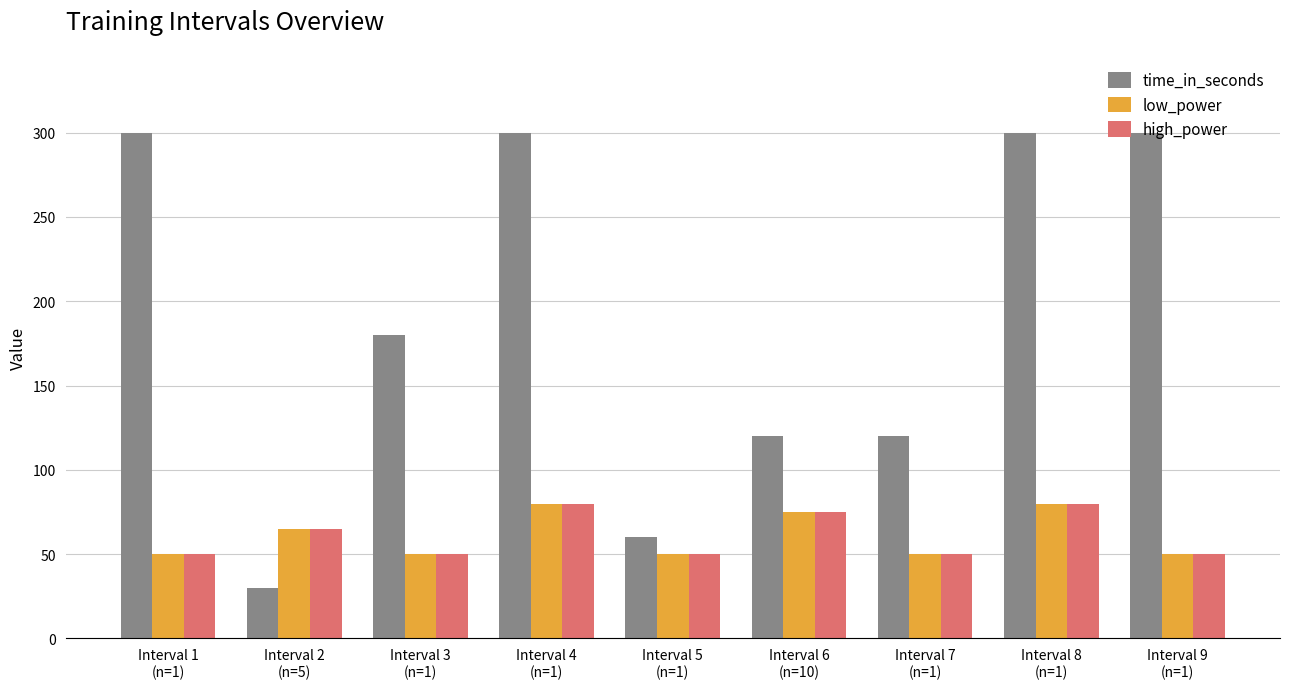

What is the smallest value displayed?

30